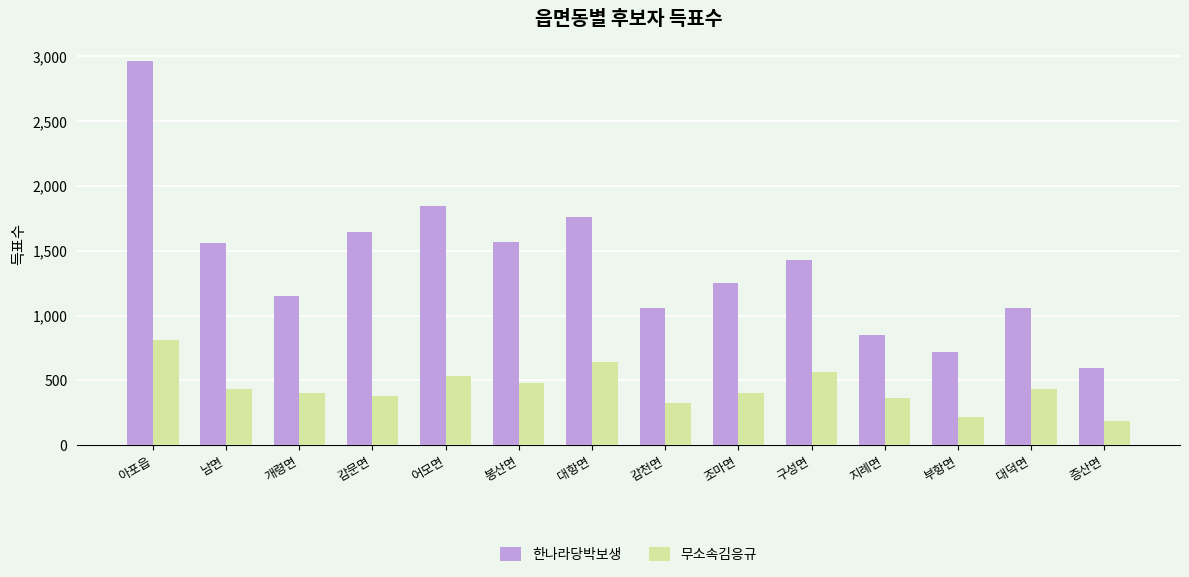

Read the 무소속김응규 value at 남면.

438